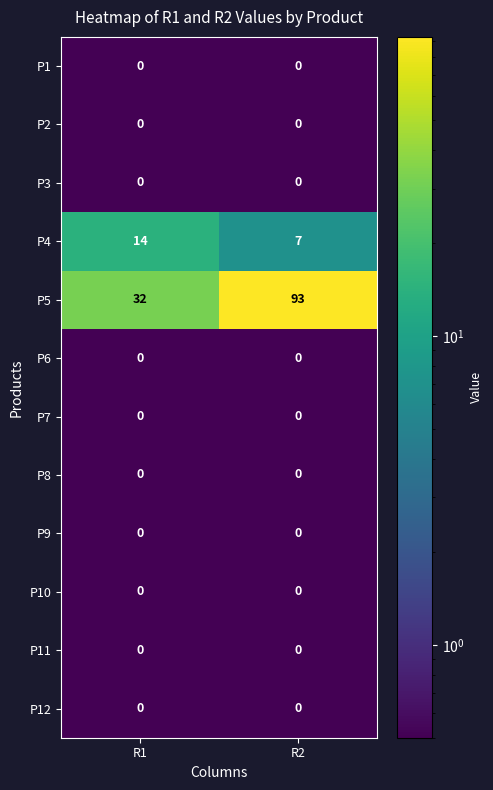

What is the maximum value shown in the chart?

93